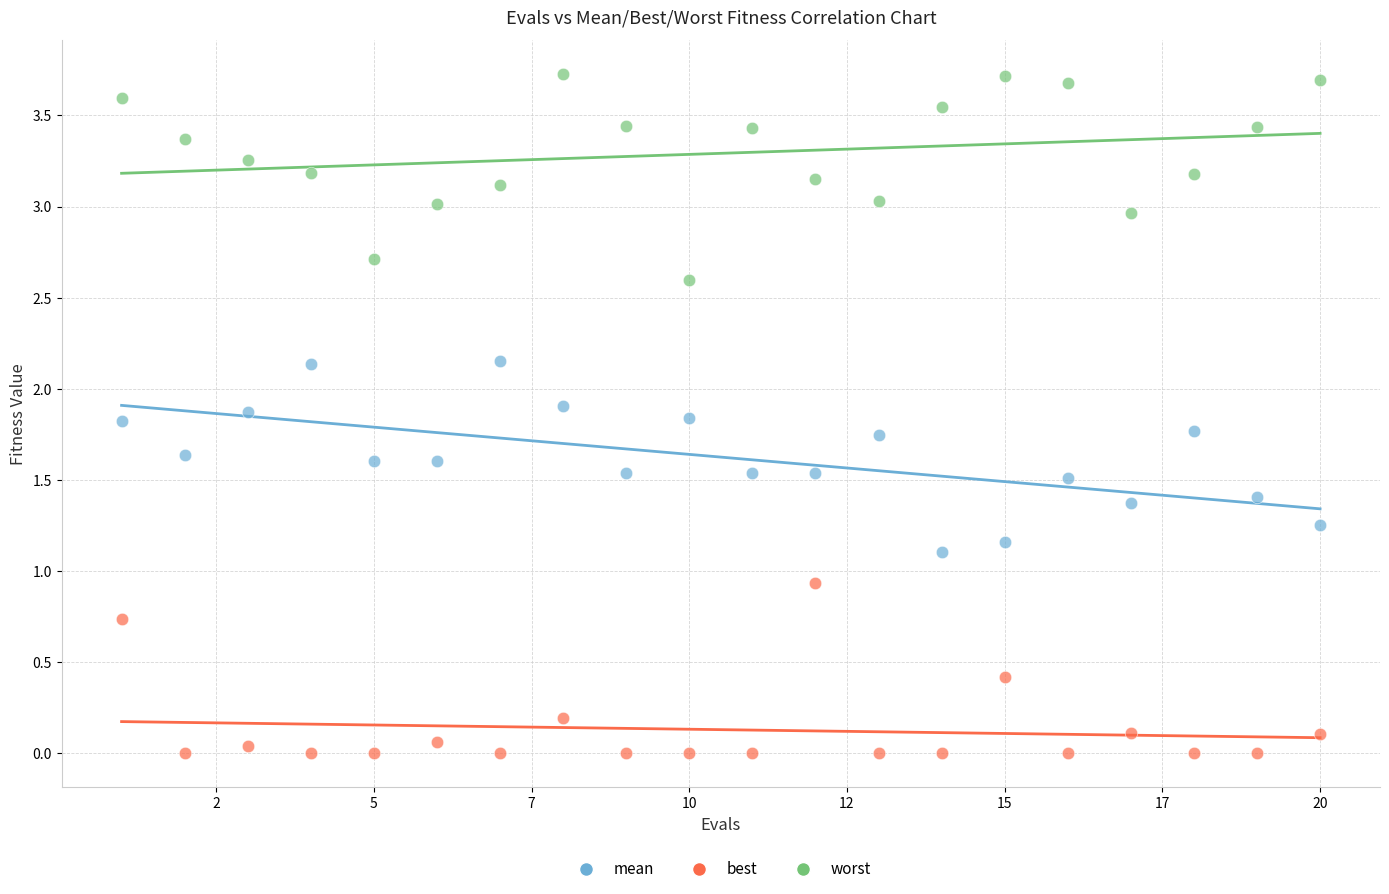

Which series reaches the maximum Y coordinate?

worst